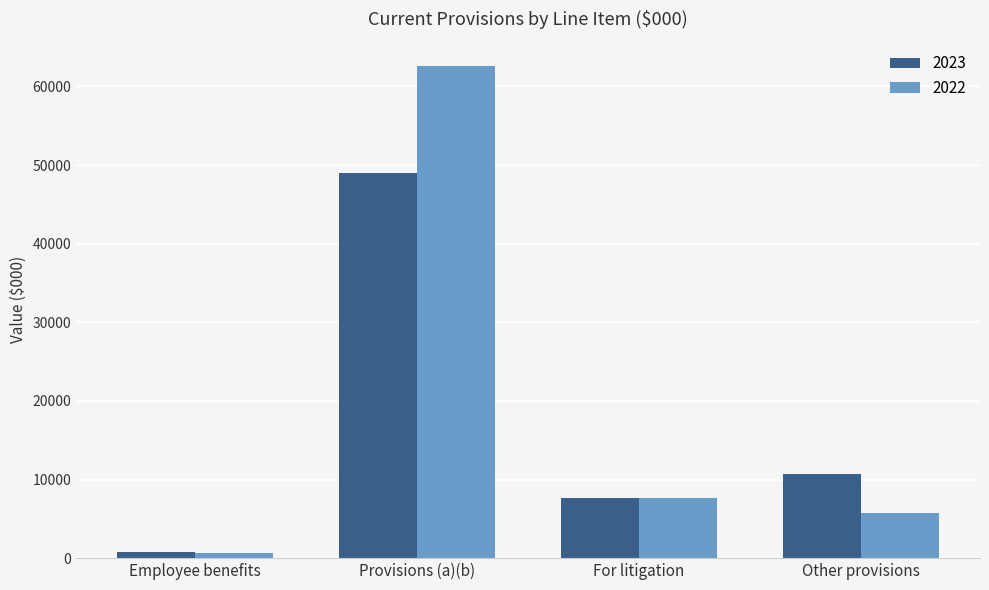

Which category has the highest value across all series?

Provisions (a)(b)